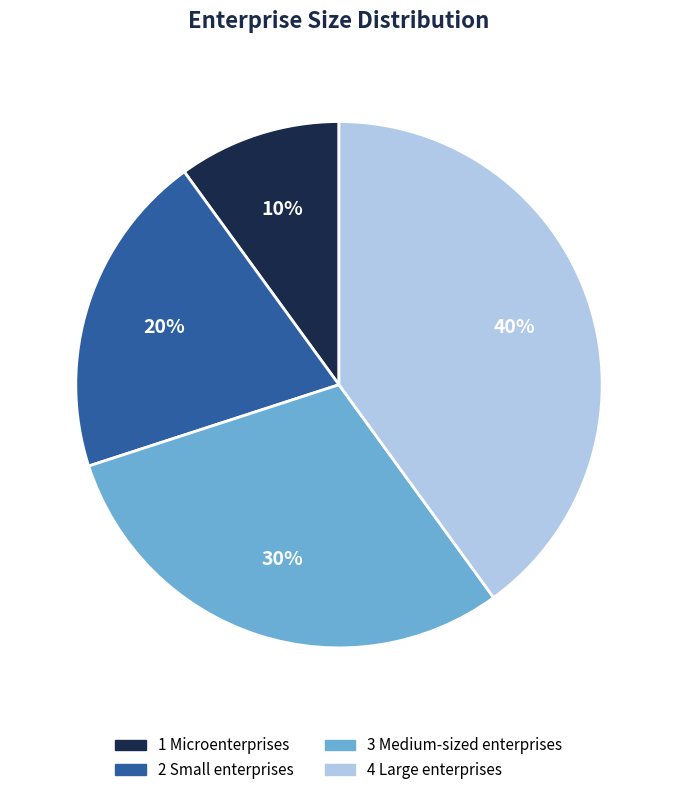

To the nearest percent, what is the difference between the 2 Small enterprises and 4 Large enterprises slice percentages?

20%